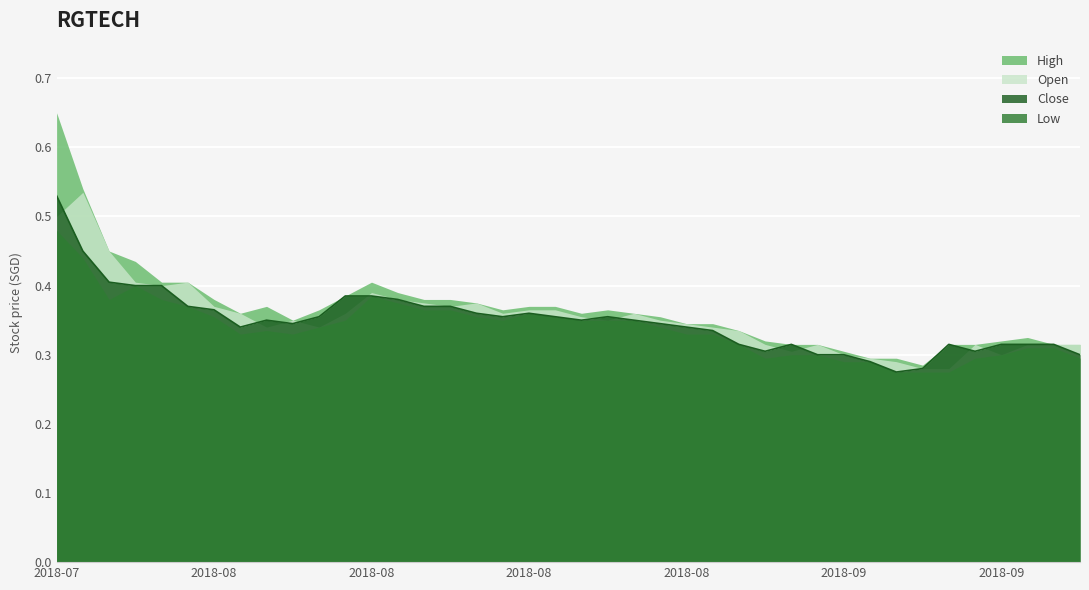

True or false: open and close intersect in this chart.

True